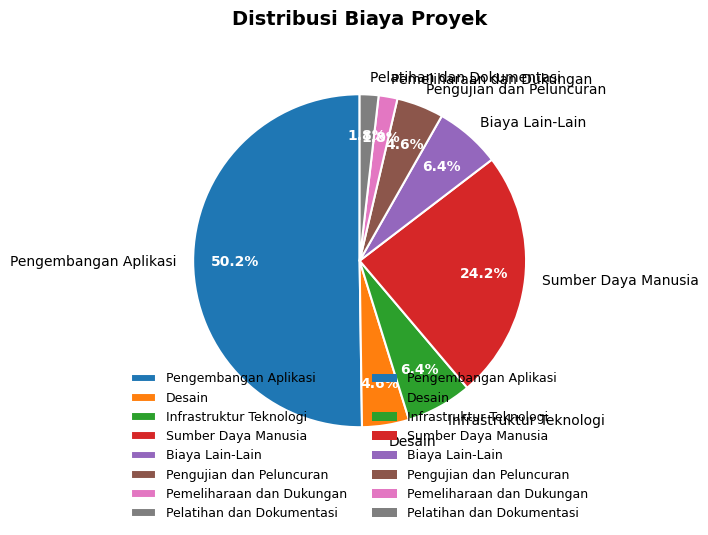

What is the majority slice?

Pengembangan Aplikasi